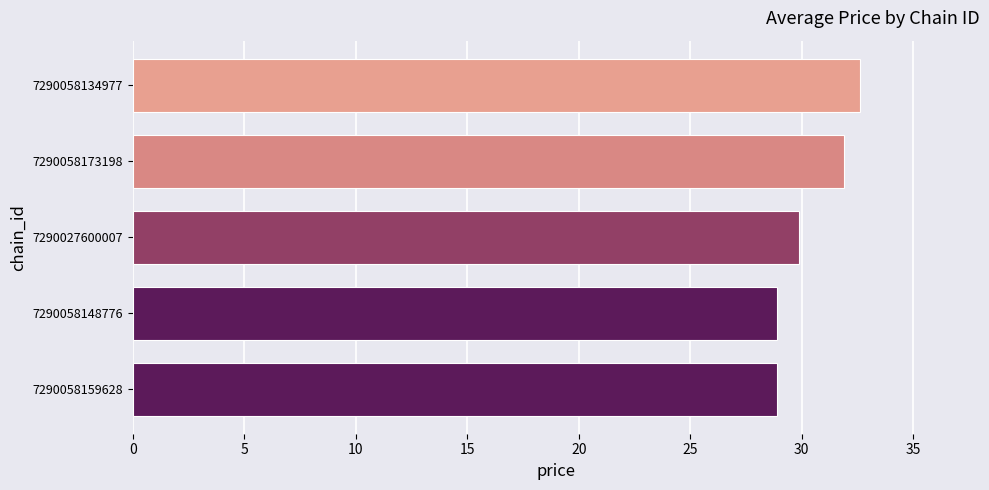

Are the bars grouped side by side (vs. stacked)?

No